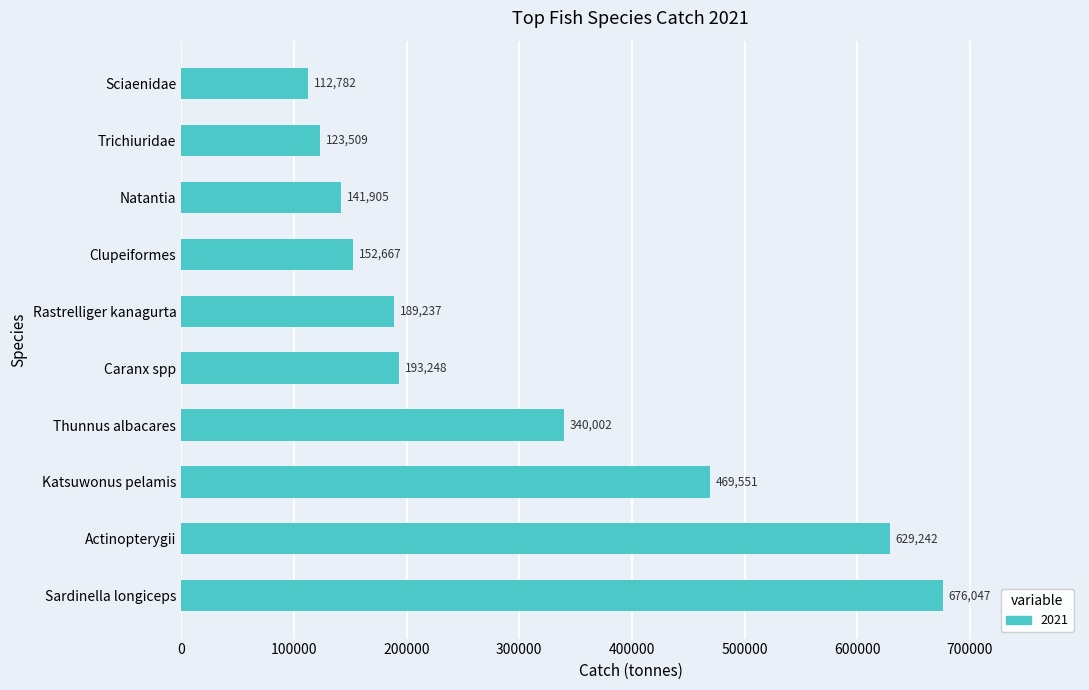

At which label is the value closest to 394414?

Thunnus albacares